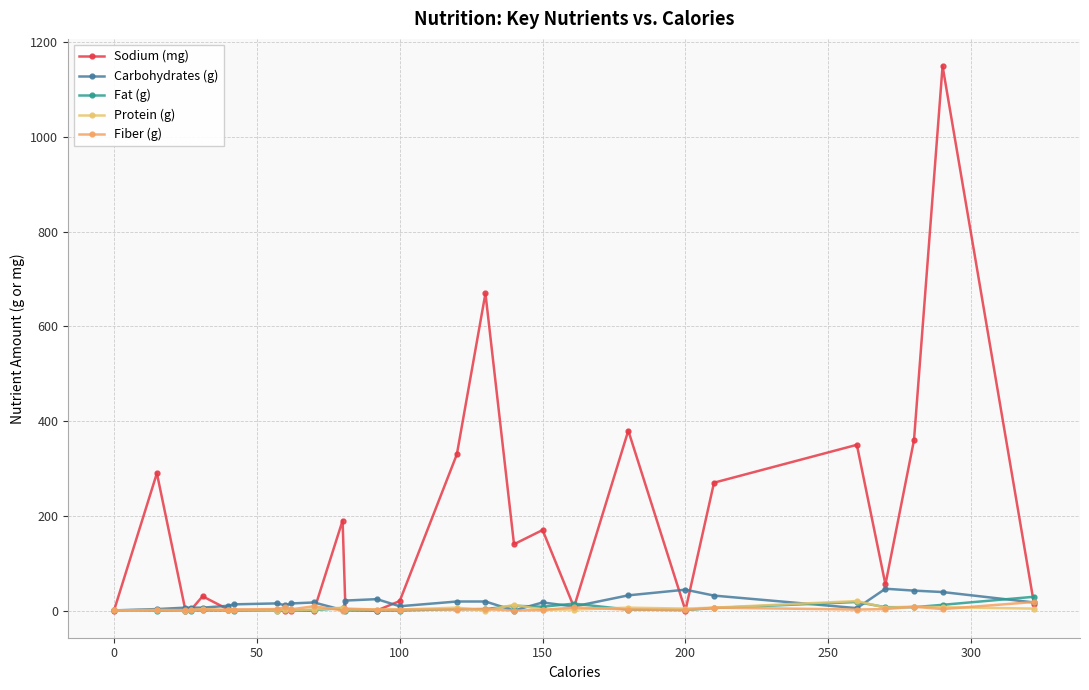

Where is the first local maximum for Fat (g)?

150